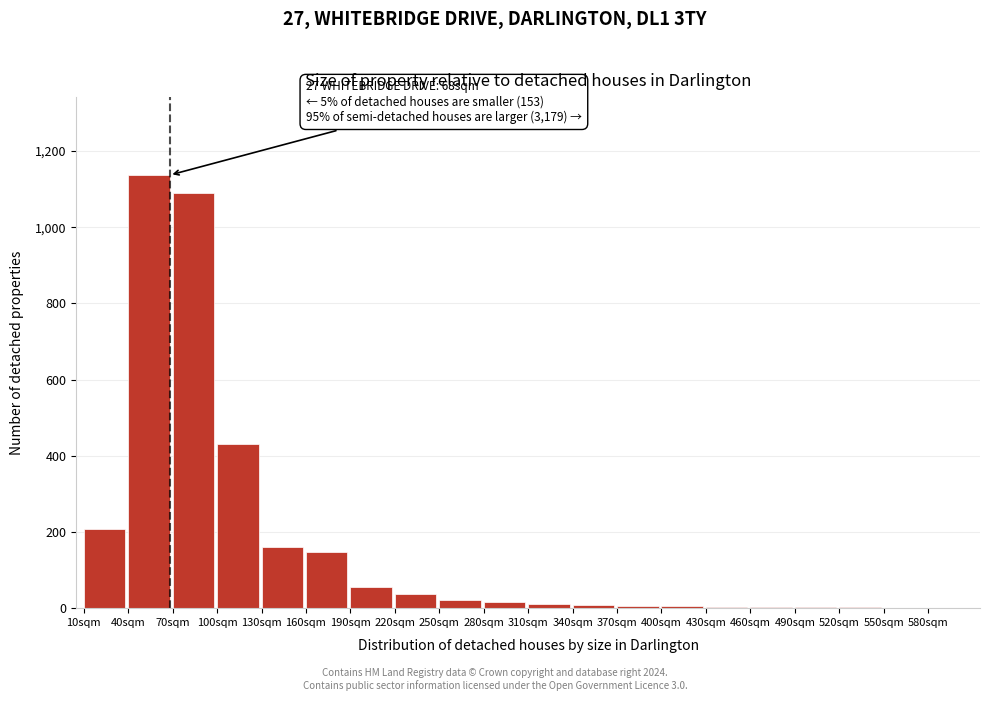

What is the greatest value displayed?

1137